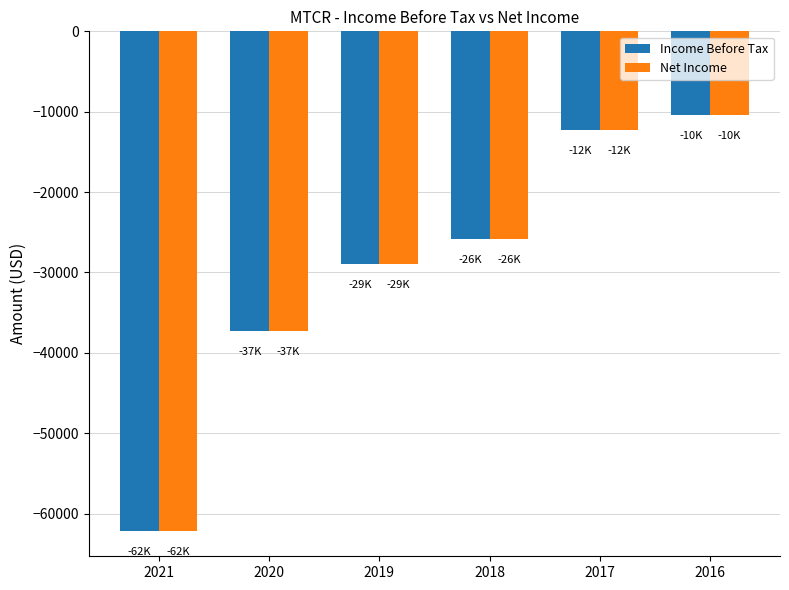

Reading left to right, list all the values displayed in this chart.

Income Before Tax: -62200	-37300	-28900	-25800	-12300	-10400
Net Income: -62200	-37300	-28900	-25800	-12300	-10400